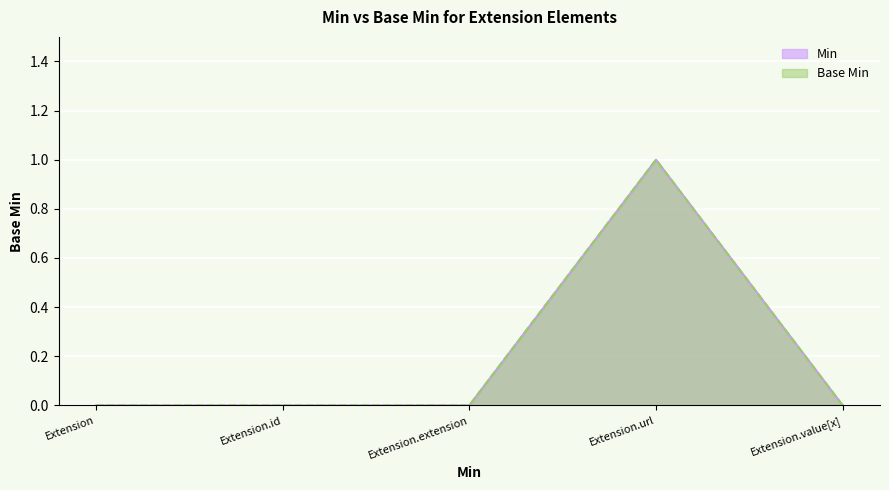

What is the label of the 5th point from the left?

Extension.value[x]